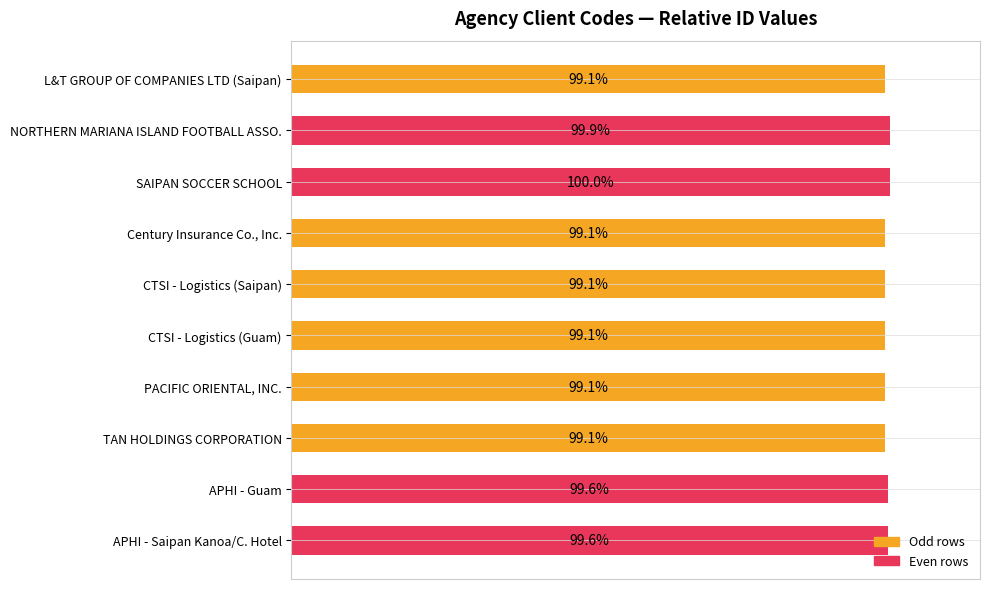

Between NORTHERN MARIANA ISLAND FOOTBALL ASSO. and Century Insurance Co., Inc., which is larger?

NORTHERN MARIANA ISLAND FOOTBALL ASSO.